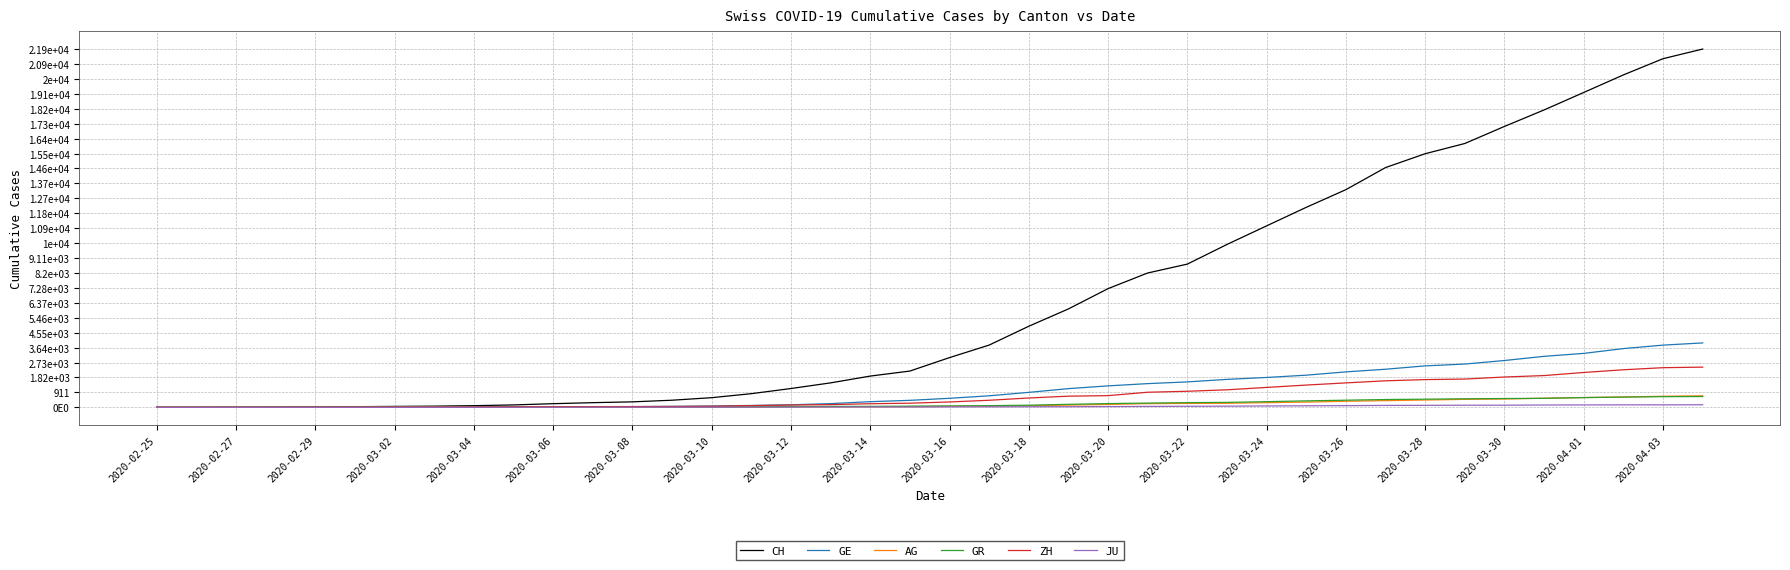

True or false: GR and JU cross at least once.

False